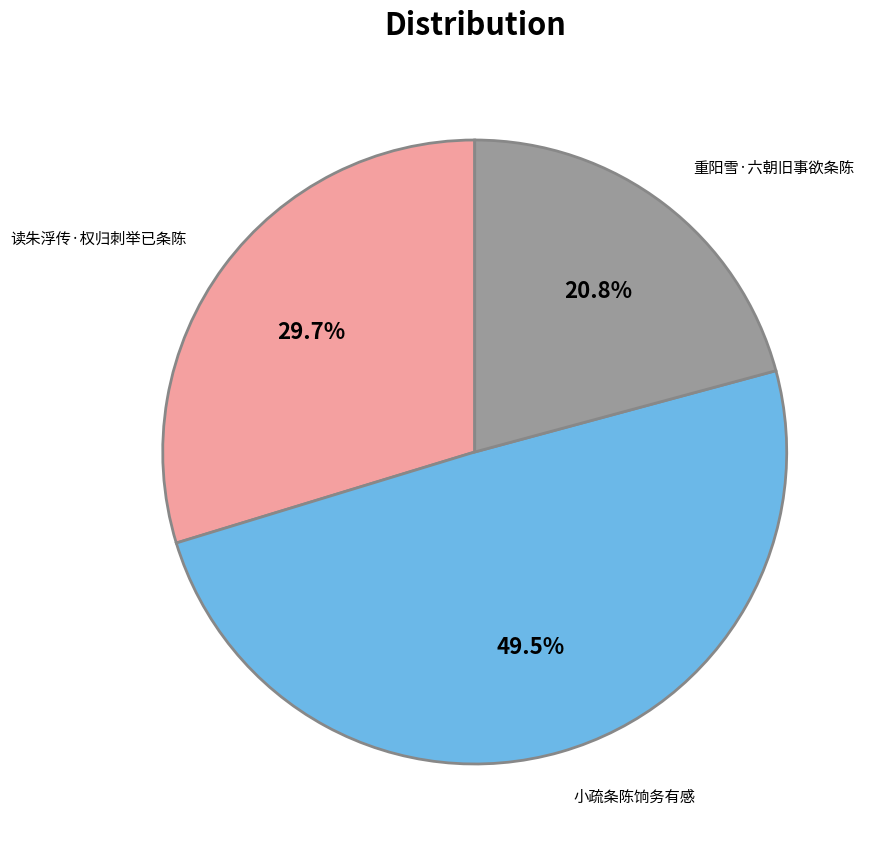

What is the ratio of the value at 读朱浮传·权归刺举已条陈 to the value at 小疏条陈饷务有感?

0.6